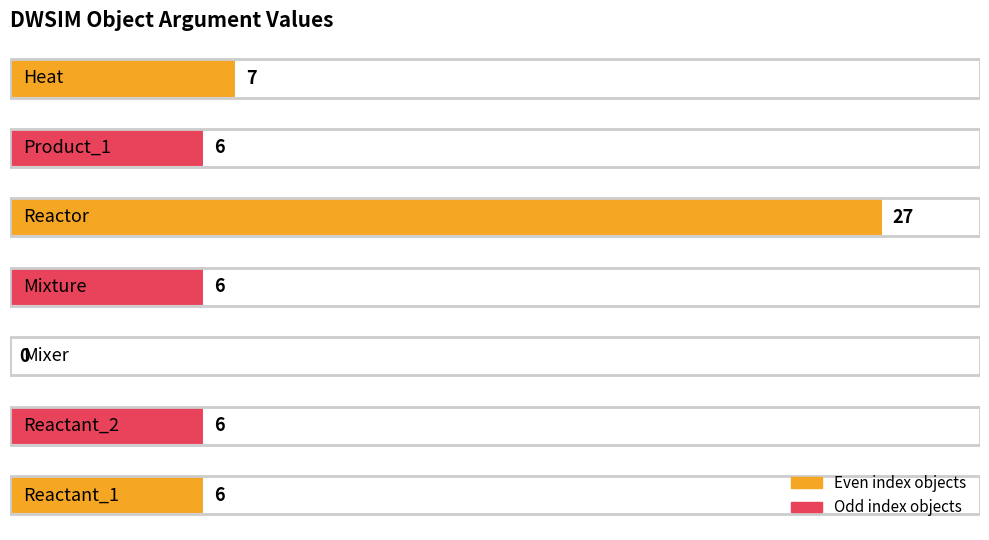

What is the maximum value shown in the chart?

27